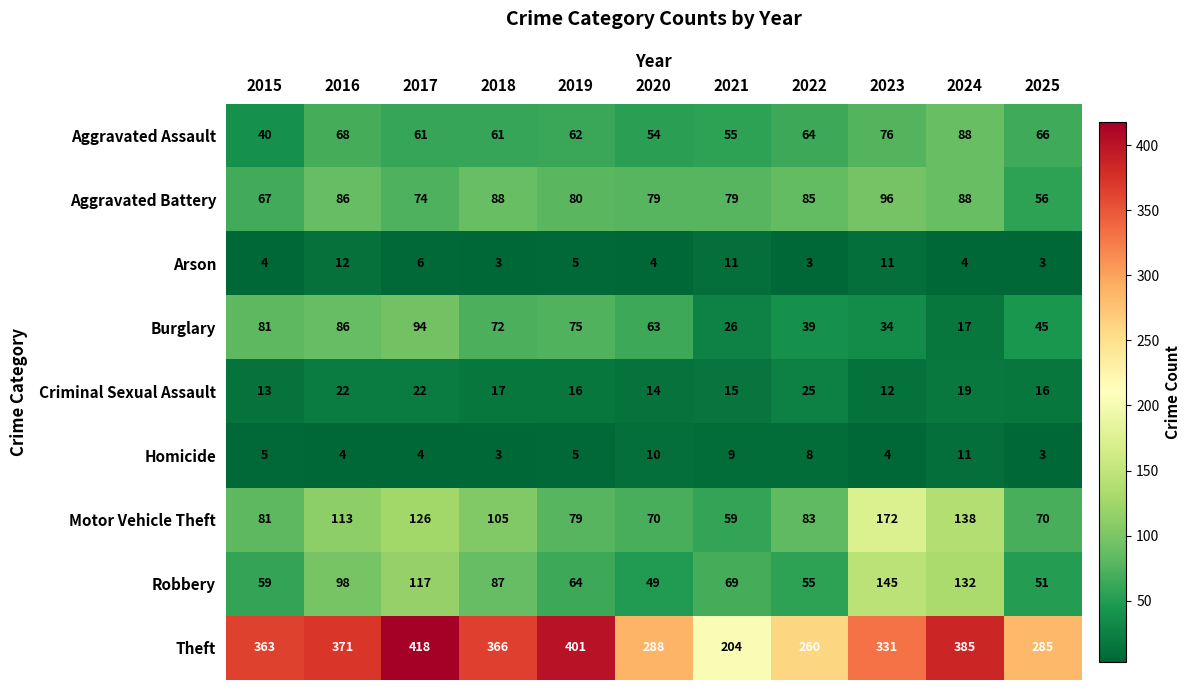

How many categories are shown in the chart?

11